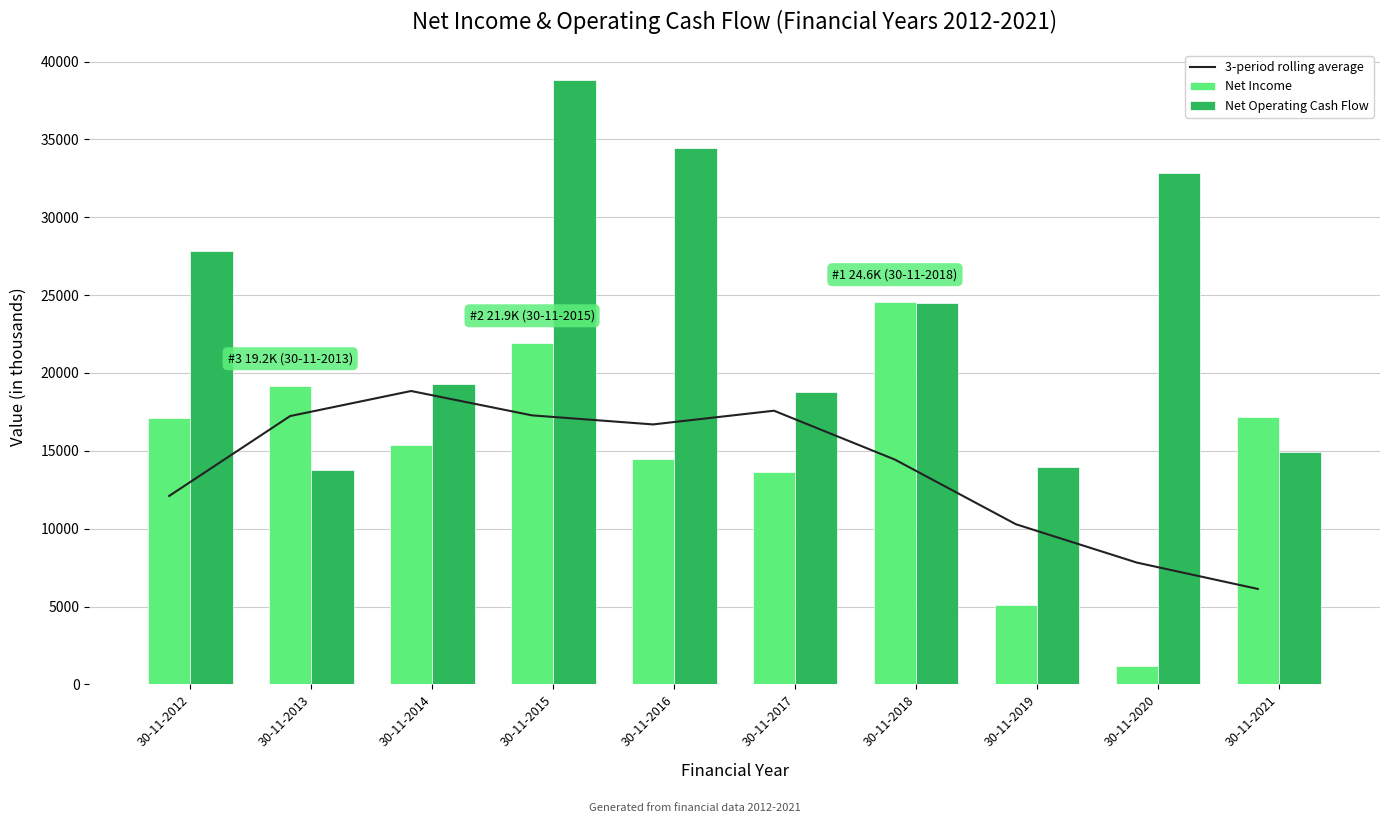

What is the difference between the second highest and minimum values in the Net Operating Cash Flow series?

20722.6